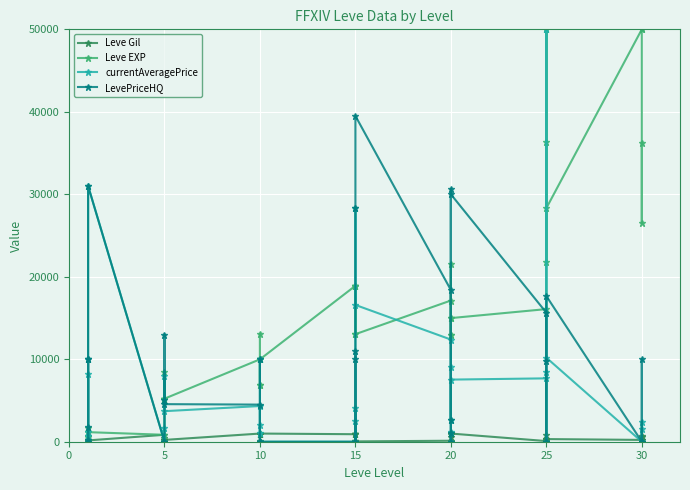

How many data points in Leve Gil are less than 460?

20